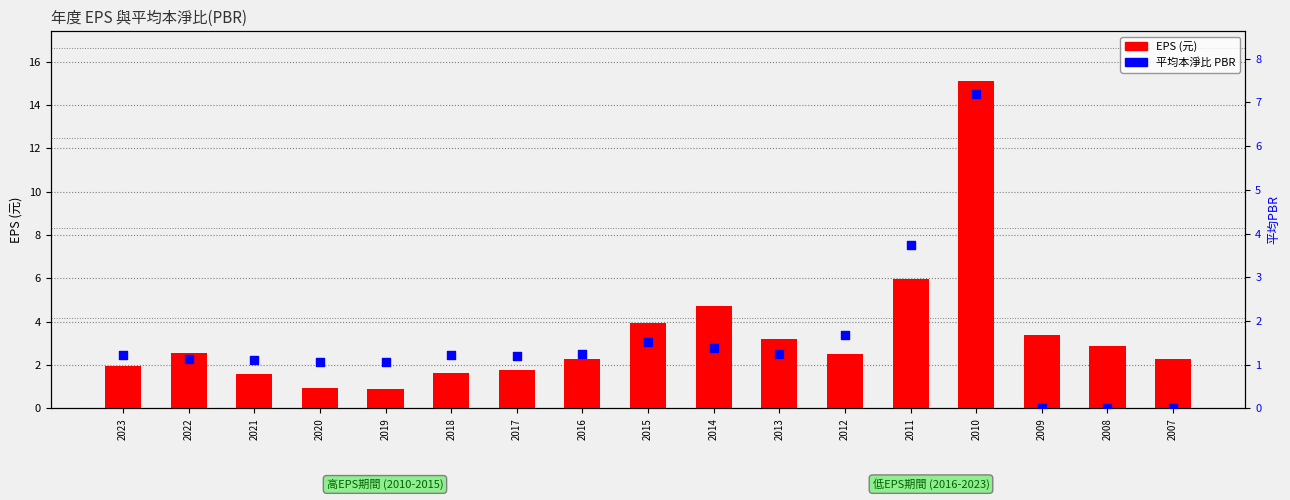

What are all the series names shown in the legend?

EPS (元), 平均PBR